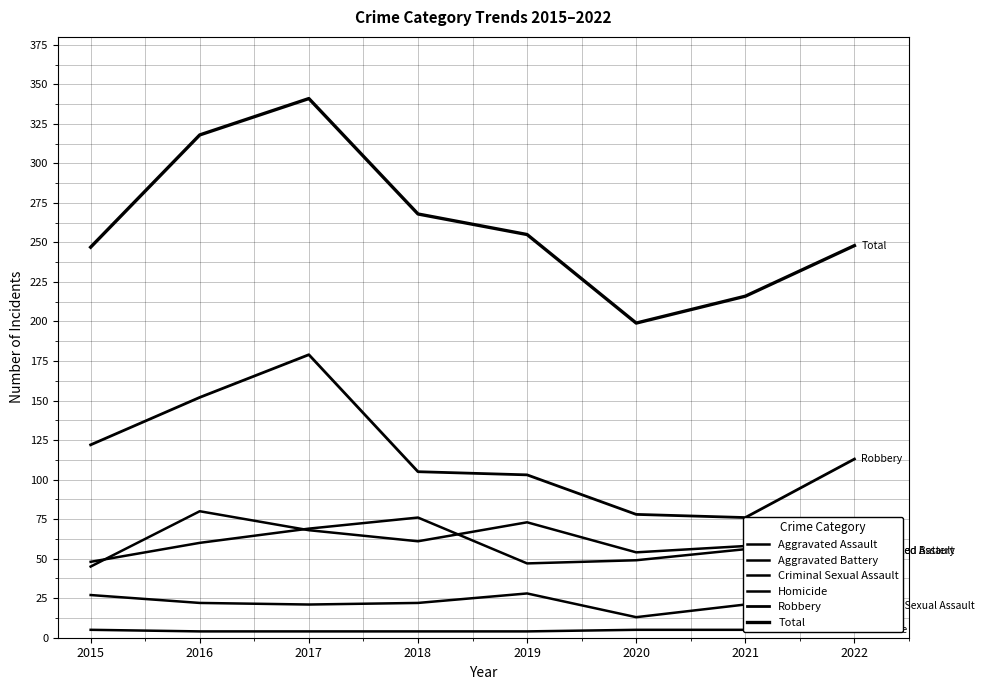

Reading left to right, what are all the values shown in this chart?

Aggravated Assault: 2015=45	2016=80	2017=68	2018=61	2019=73	2020=54	2021=58	2022=55
Aggravated Battery: 2015=48	2016=60	2017=69	2018=76	2019=47	2020=49	2021=56	2022=55
Criminal Sexual Assault: 2015=27	2016=22	2017=21	2018=22	2019=28	2020=13	2021=21	2022=20
Homicide: 2015=5	2016=4	2017=4	2018=4	2019=4	2020=5	2021=5	2022=5
Robbery: 2015=122	2016=152	2017=179	2018=105	2019=103	2020=78	2021=76	2022=113
Total: 2015=247	2016=318	2017=341	2018=268	2019=255	2020=199	2021=216	2022=248